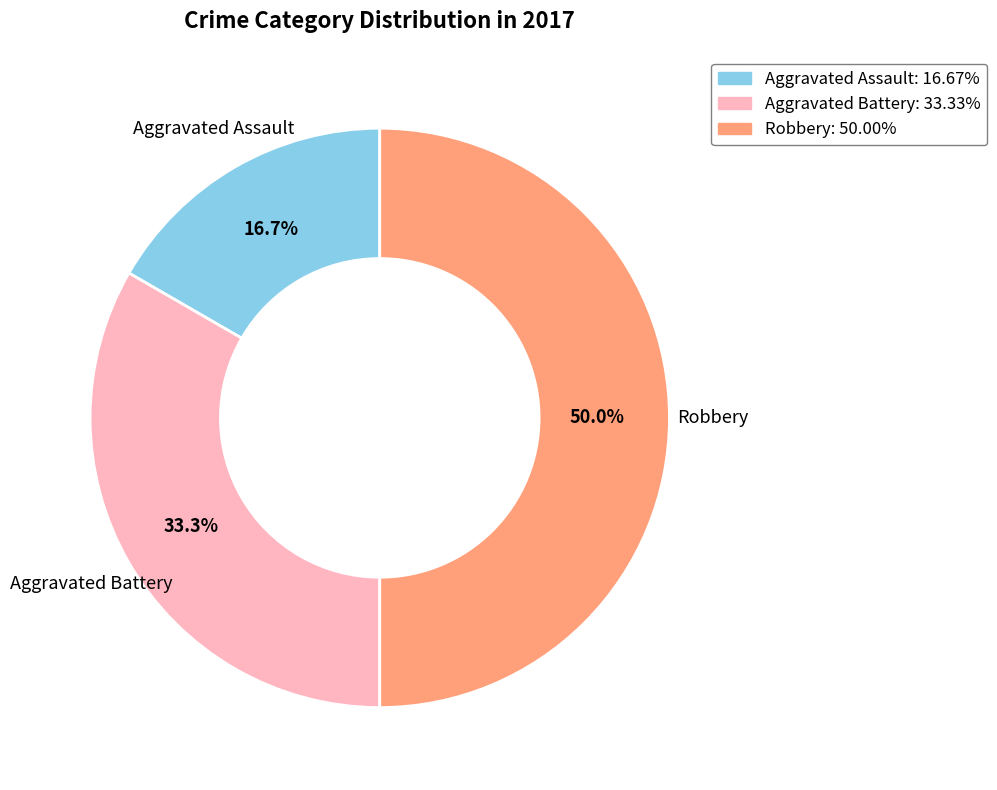

To the nearest percent, what portion does Aggravated Battery represent?

33%